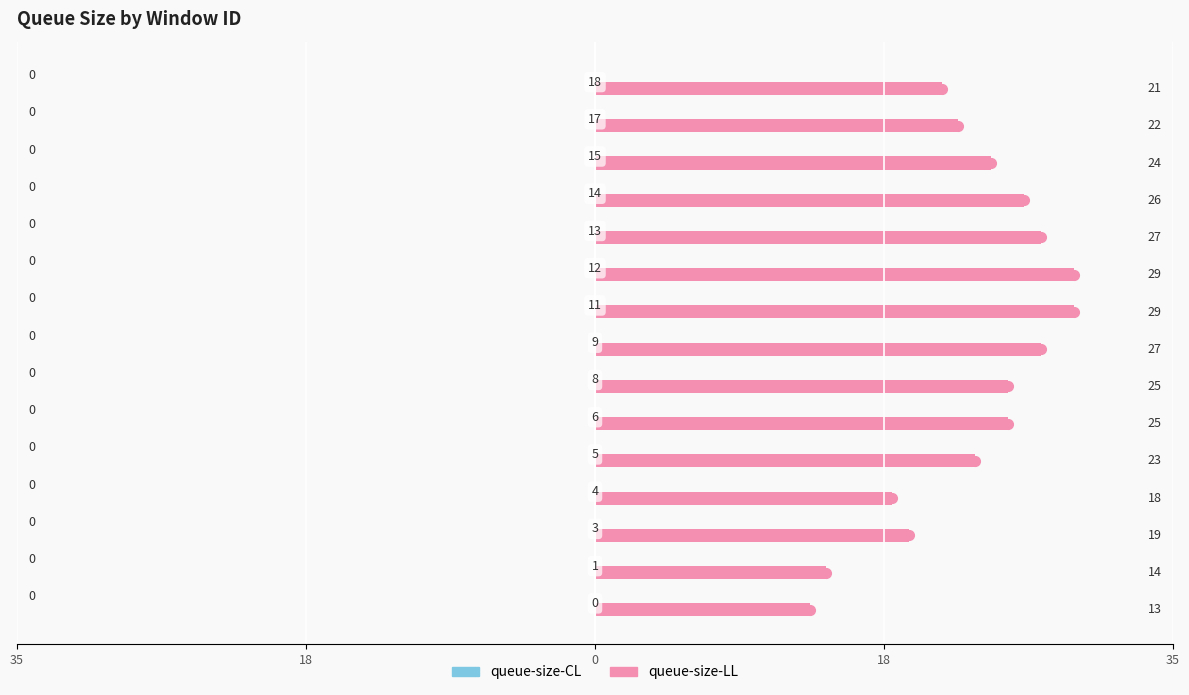

Does the chart contain any negative values?

No